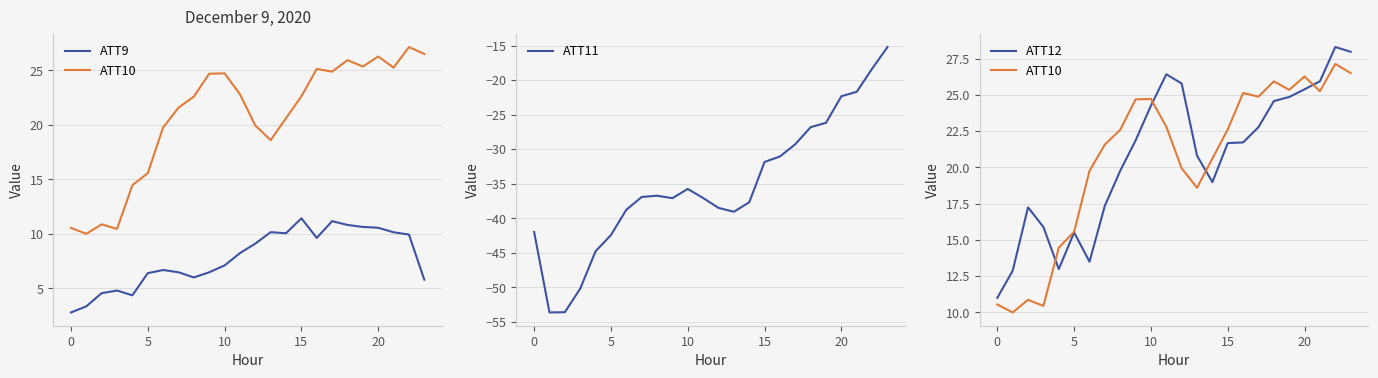

In ATT9, how many points are lower than both neighbors (excluding endpoints)?

4